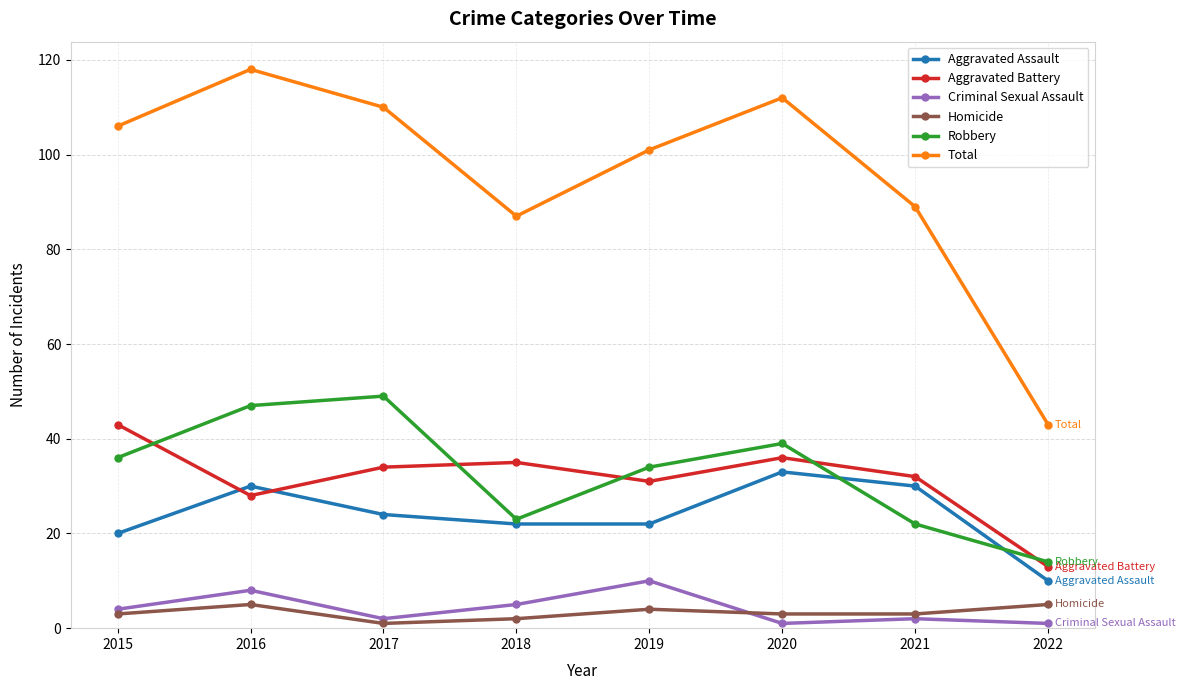

True or false: Aggravated Assault and Robbery intersect in this chart.

True